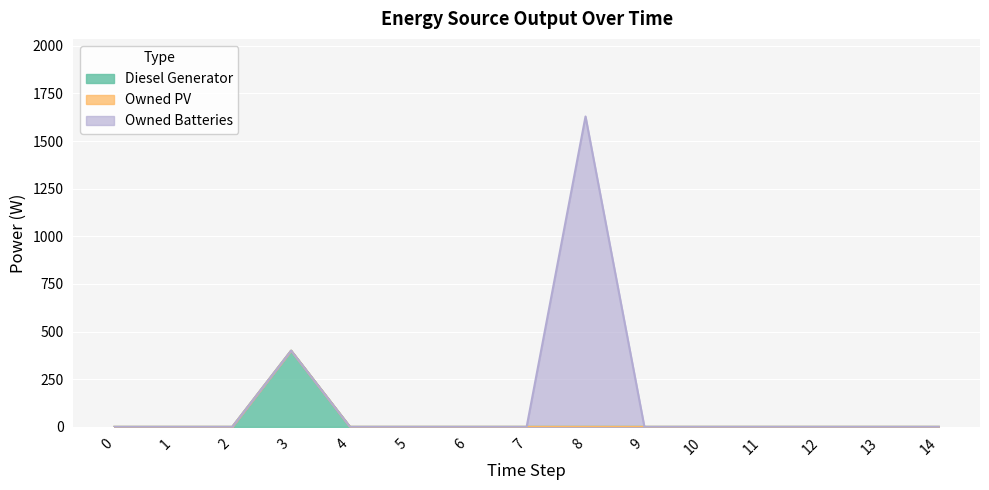

True or false: Diesel Generator and Owned Batteries intersect in this chart.

False